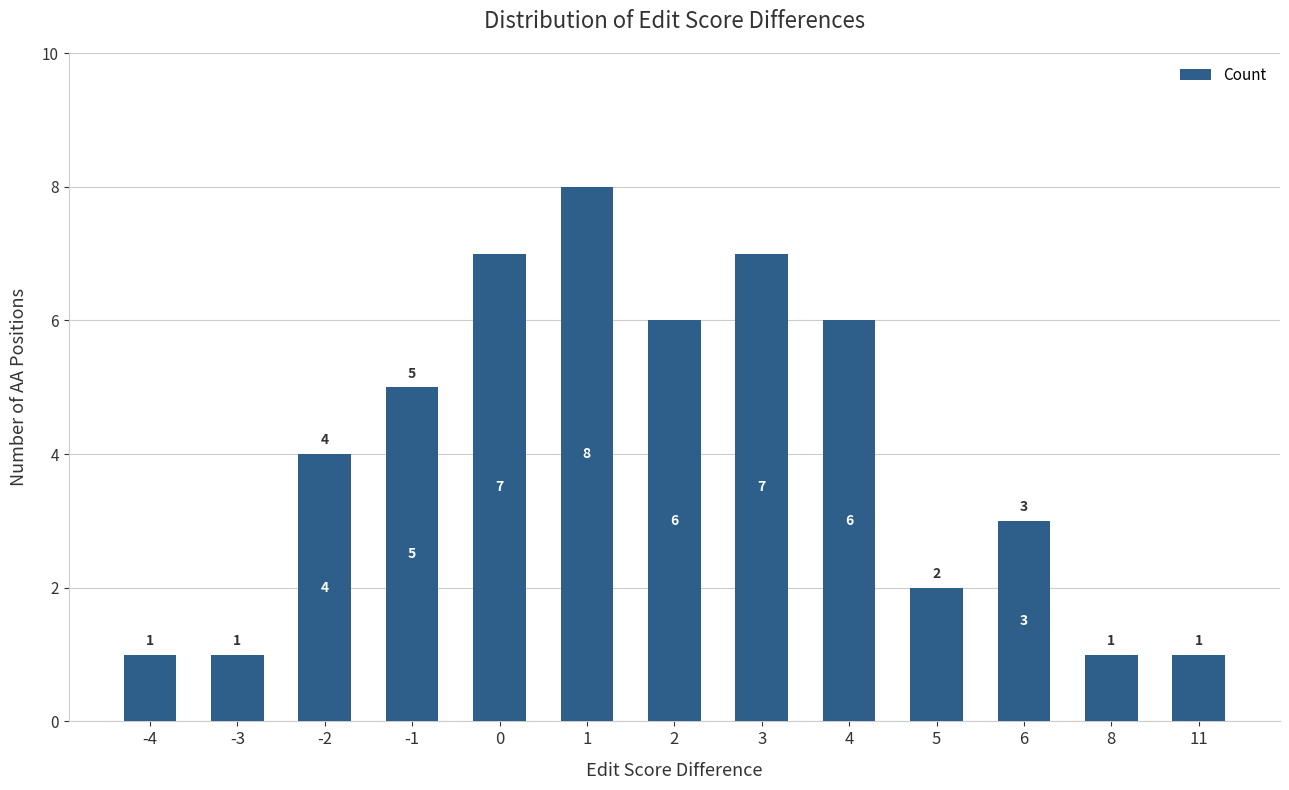

The chart shows a value of 1 at -3. True or false?

True